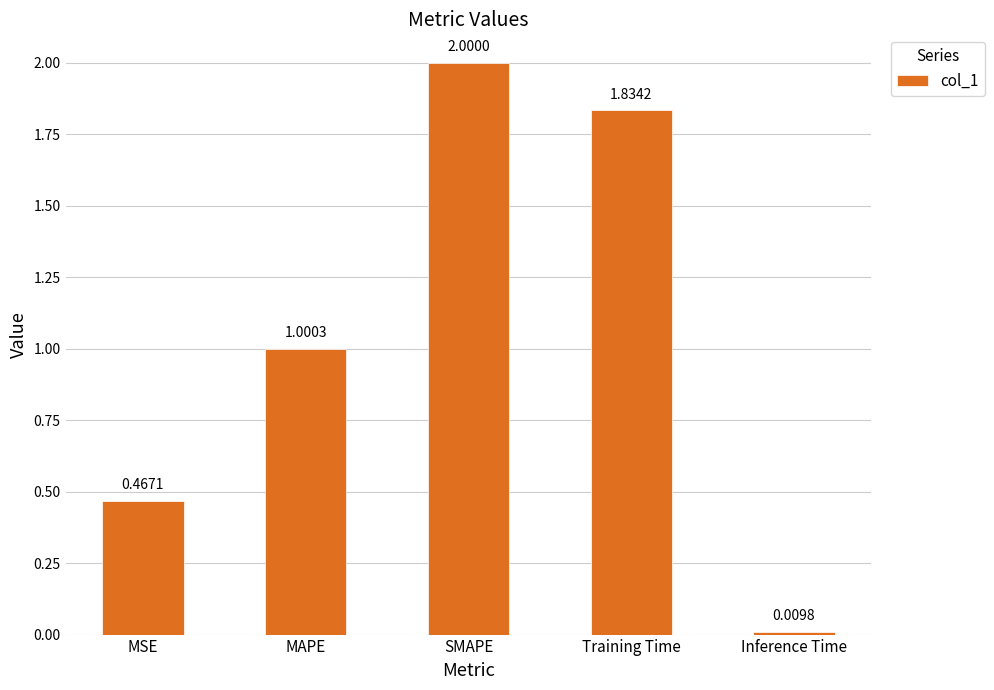

Rank the categories by value from lowest to highest.

Inference Time, MSE, MAPE, Training Time, SMAPE